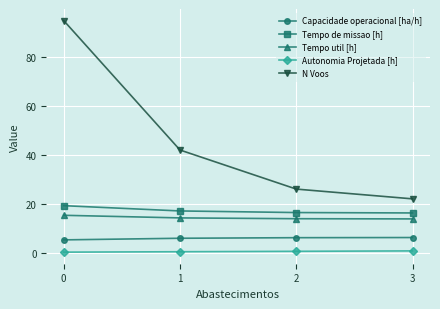

What is the average value of the Capacidade operacional [ha/h] series?

5.8